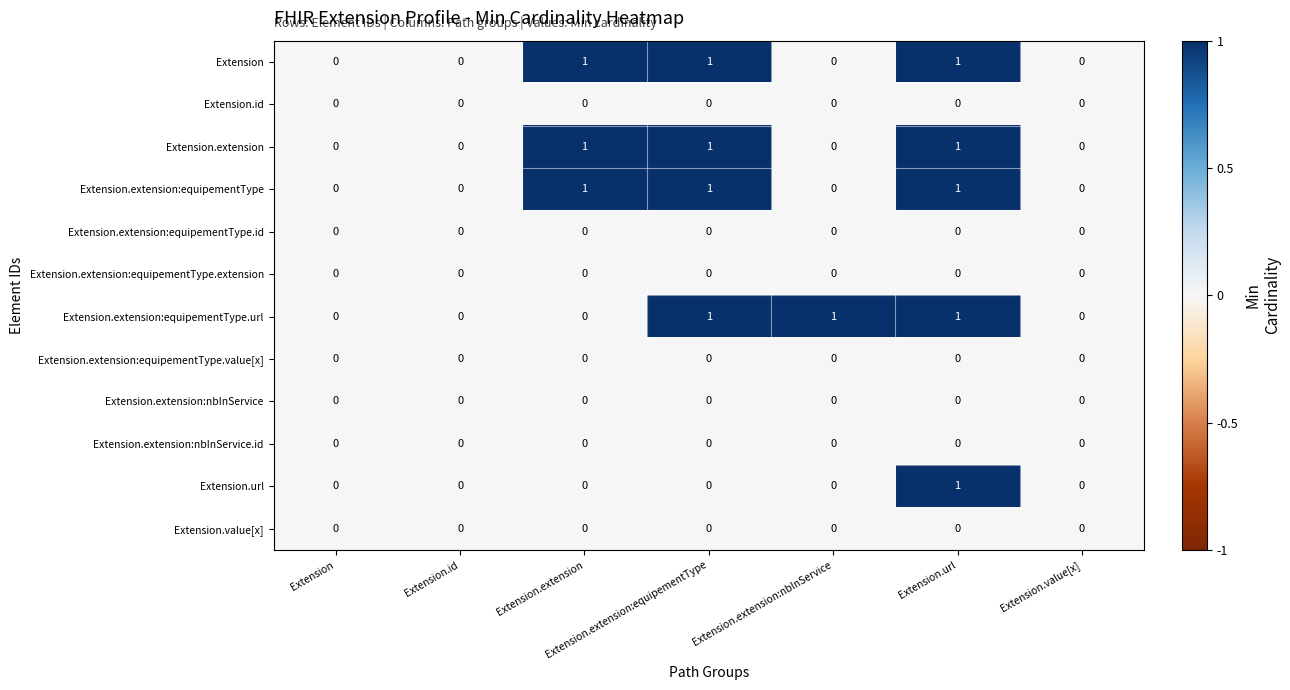

What is the total value across all series at Extension.url?

5